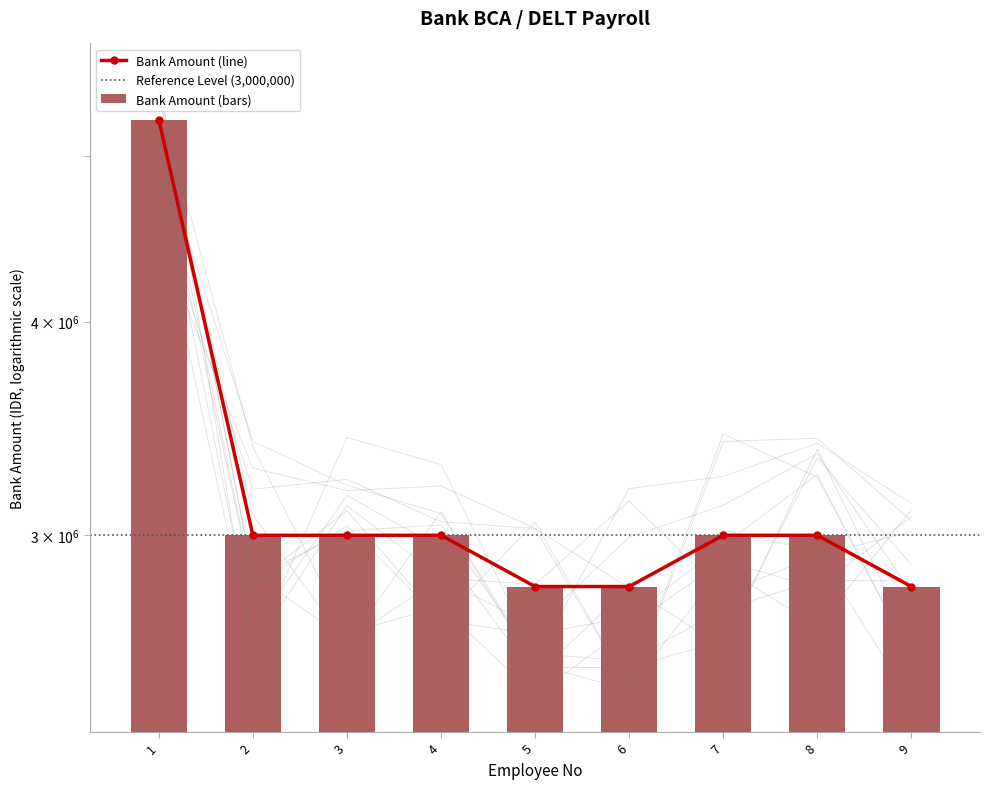

Which has a higher value, 3 or 2?

3